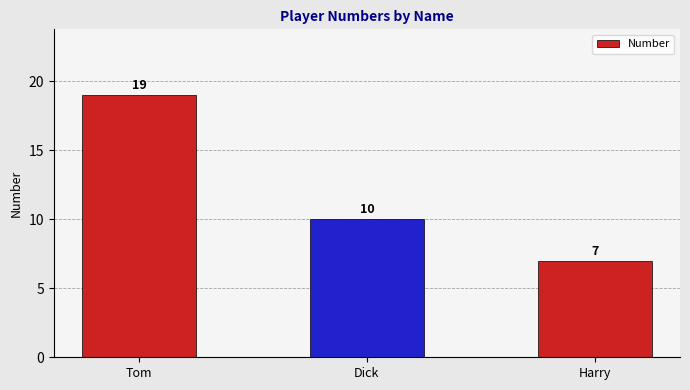

Approximately how many times larger is the value at Harry compared to Tom?

0.4